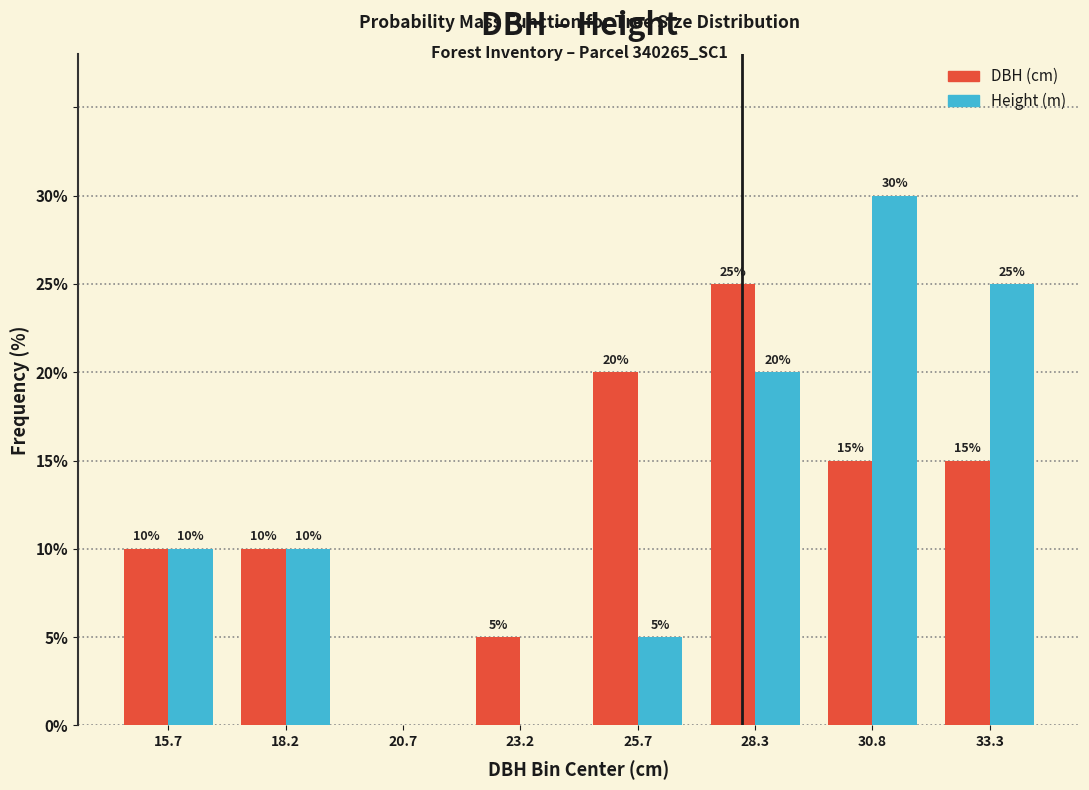

In the Height (m) series, which range on the x-axis has the tallest bar?

29.5 to 32.0